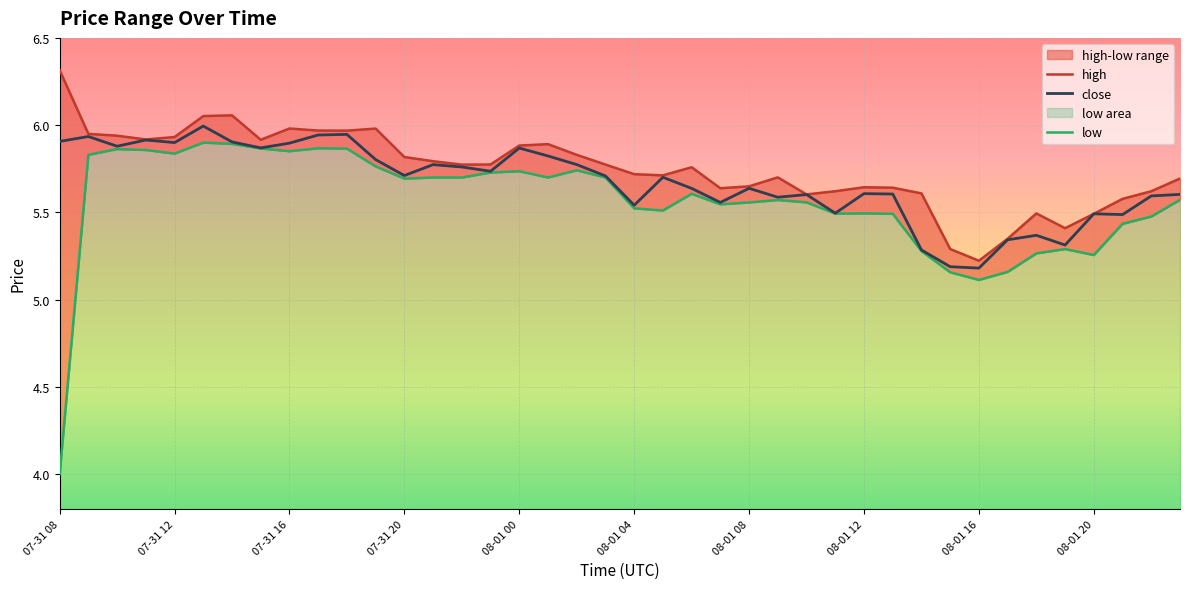

Is it true that close equals 9.2 at 07-31 08?

False